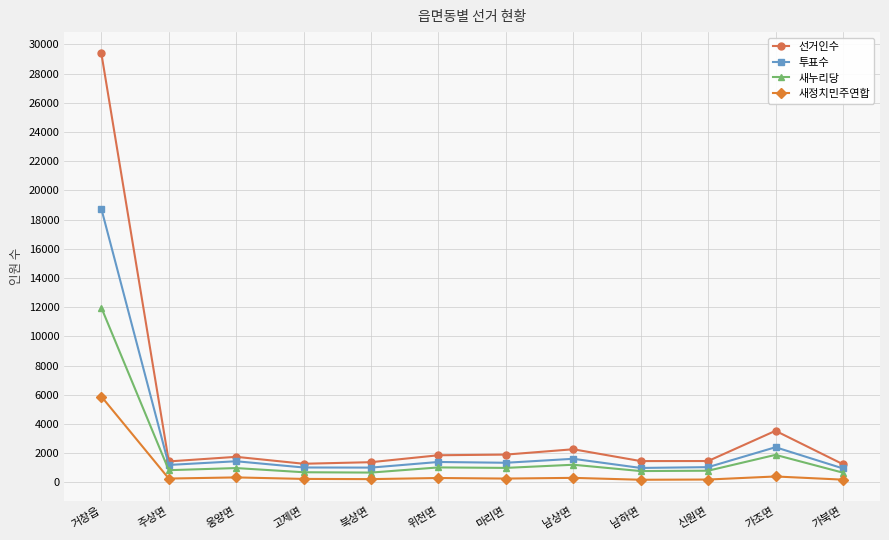

What is the difference between the 선거인수 values at 신원면 and 남상면?

807